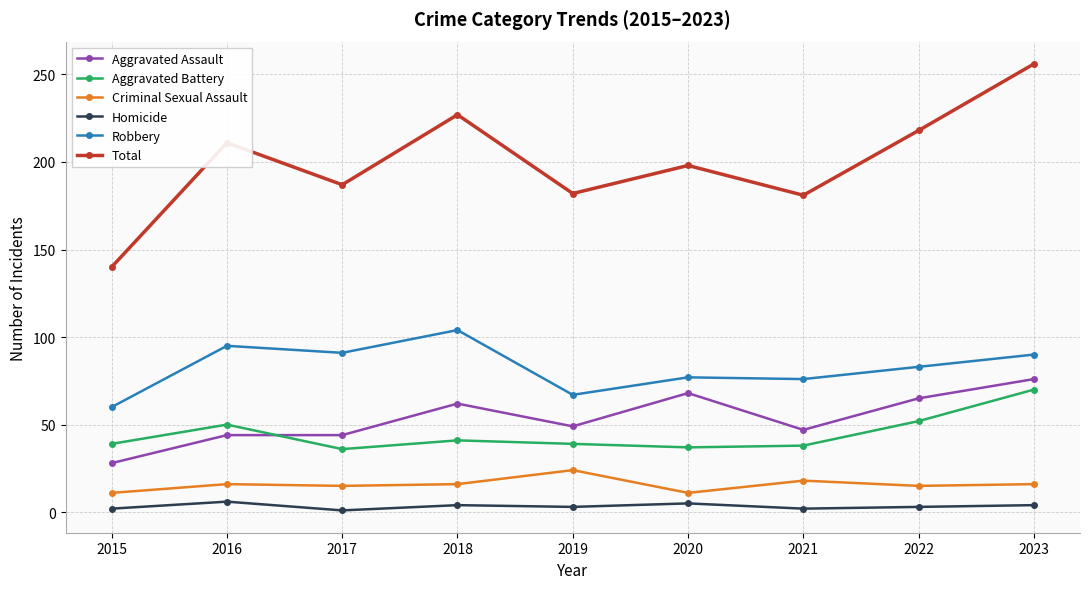

Between 2022 and 2023, which series saw the biggest shift?

Total